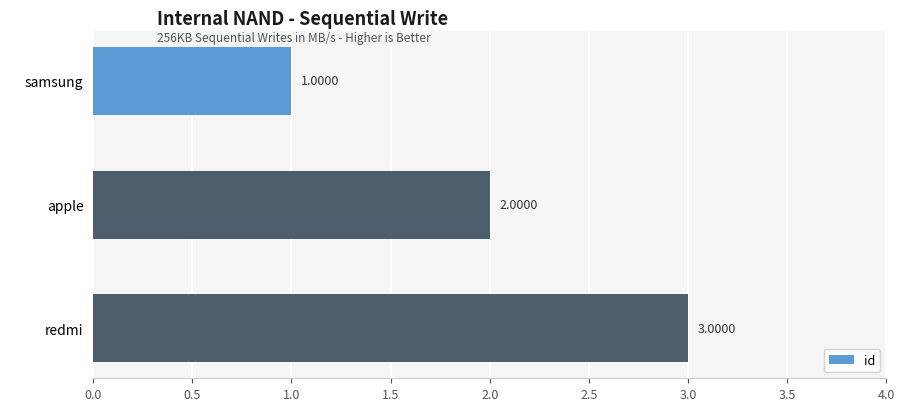

List the labels in order of value, smallest first.

samsung, apple, redmi